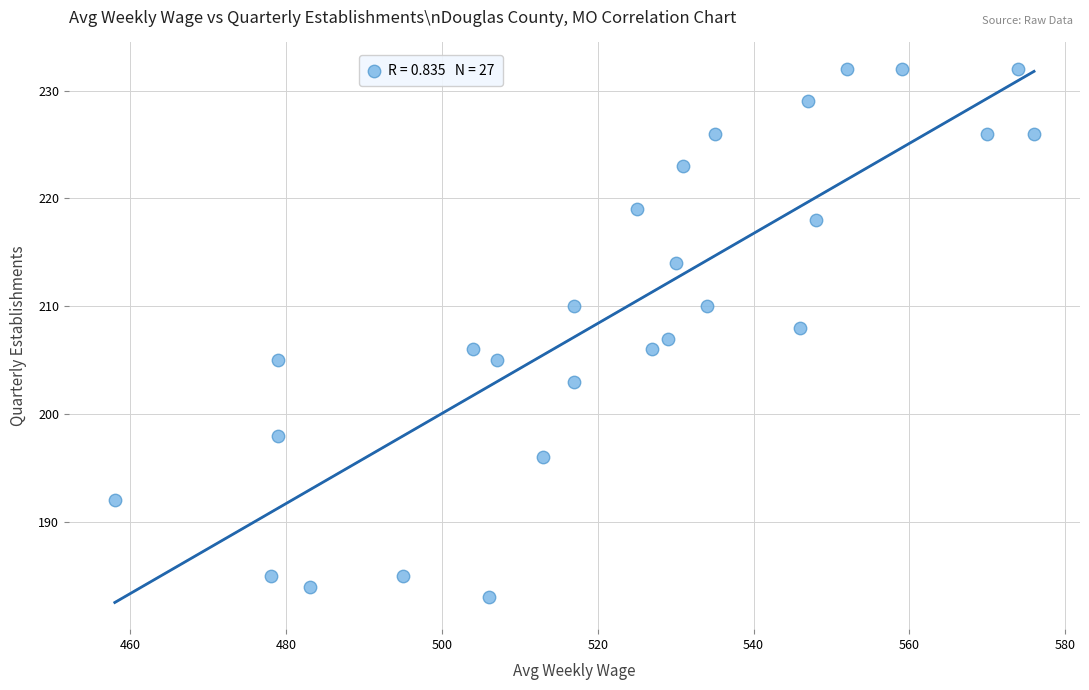

What is the range of Y values (max minus min)?

49